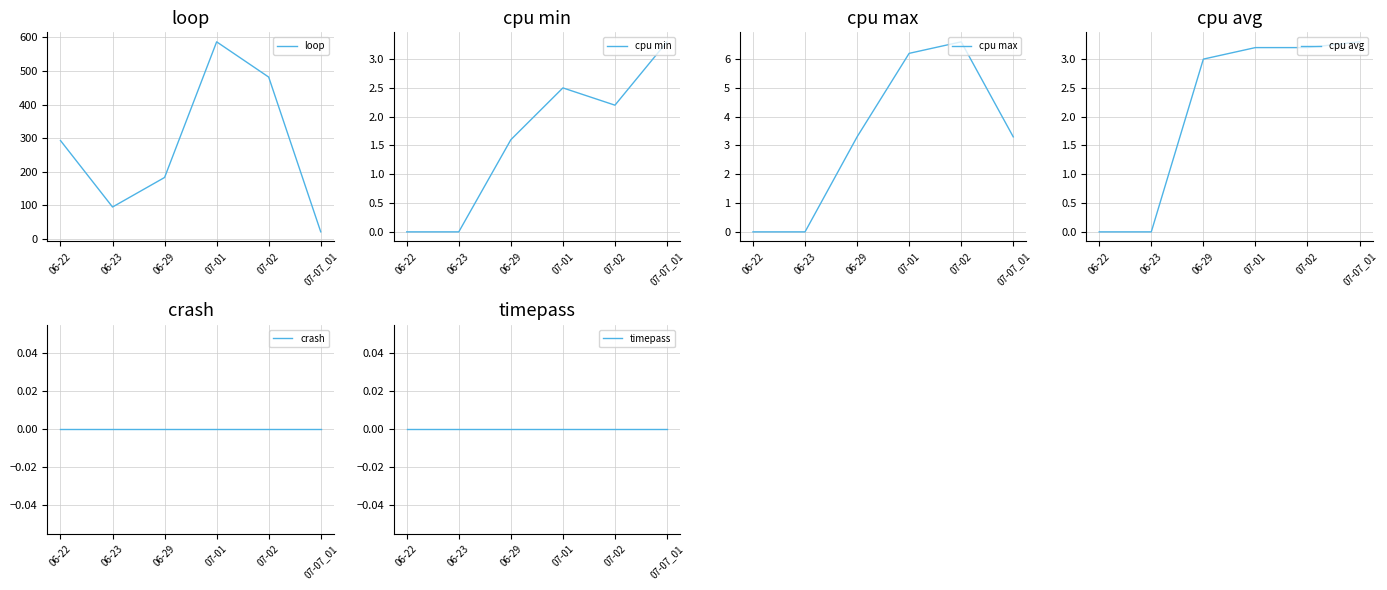

Between 06-29 and 07-02, which series saw the biggest shift?

loop